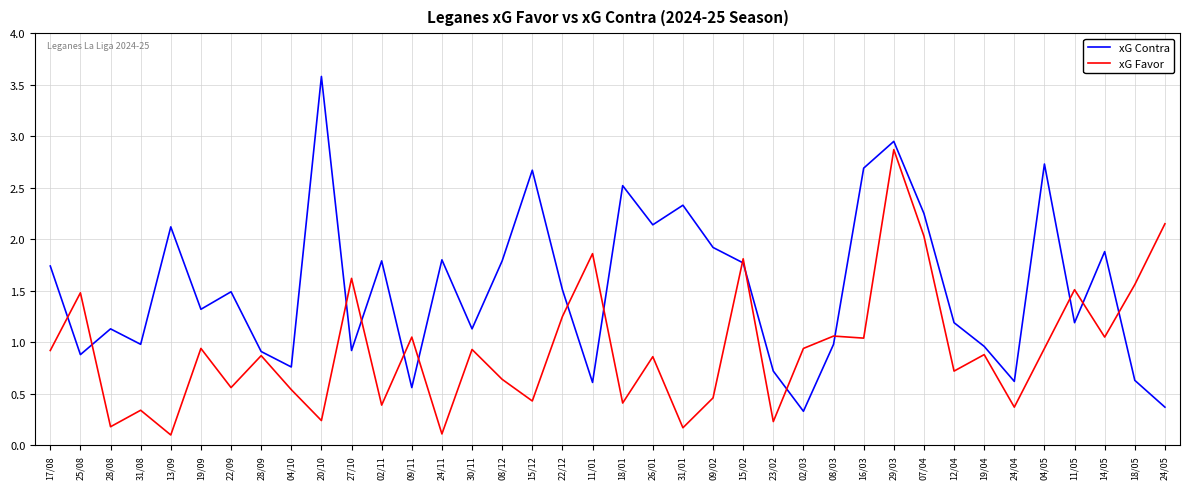

Between 31/01 and 11/05, which series saw the biggest shift?

xG Favor